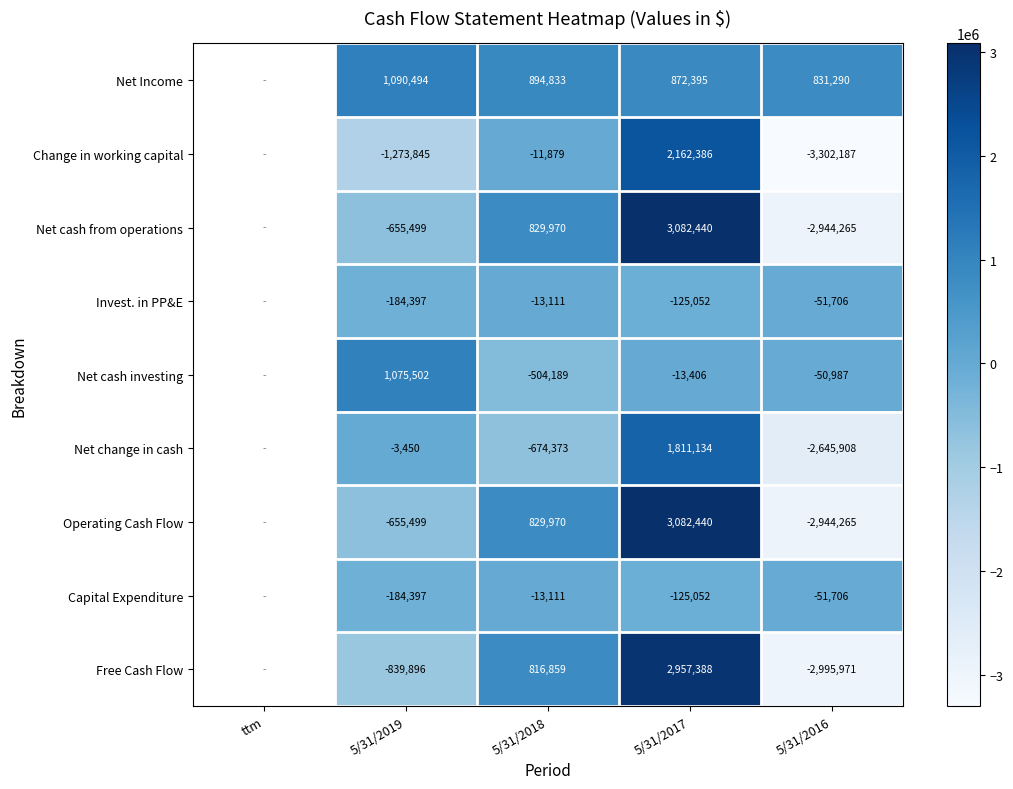

The value of Change in working capital at 5/31/2019 is -1273845. True or false?

True